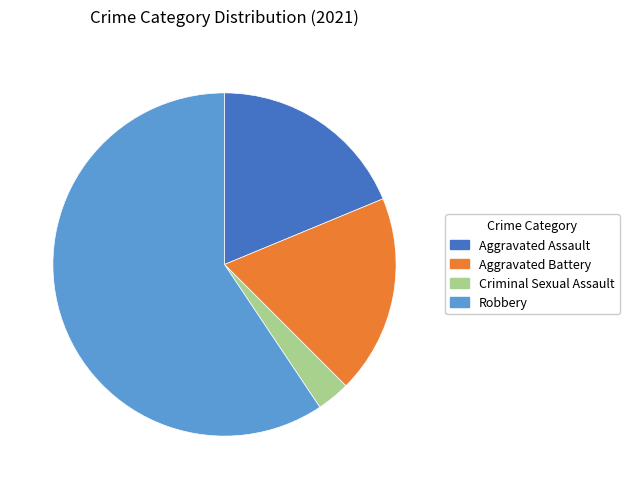

How many slices are in this pie chart?

4